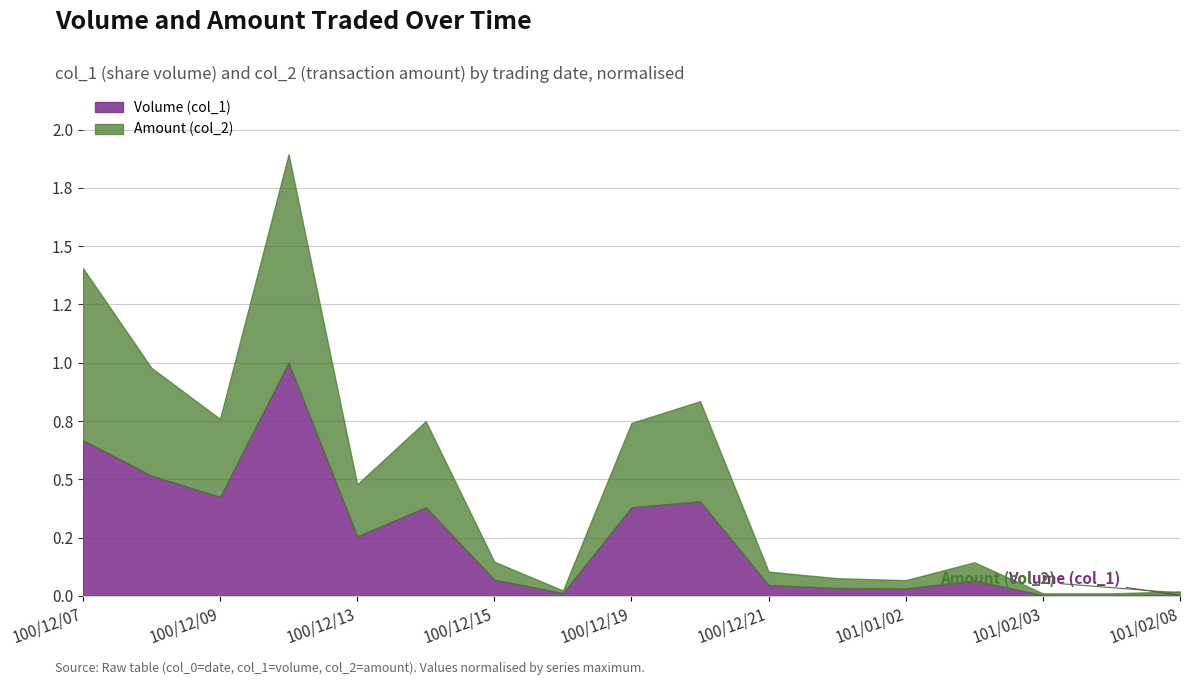

What are all the series names shown in the legend?

Volume (col_1), Amount (col_2)